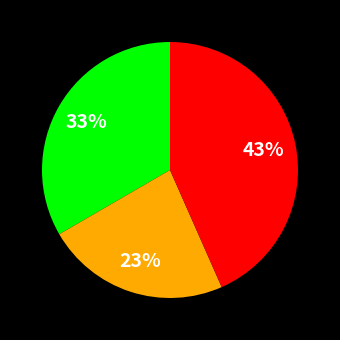

To the nearest percent, what is the difference between the largest and smallest slice percentages?

20%